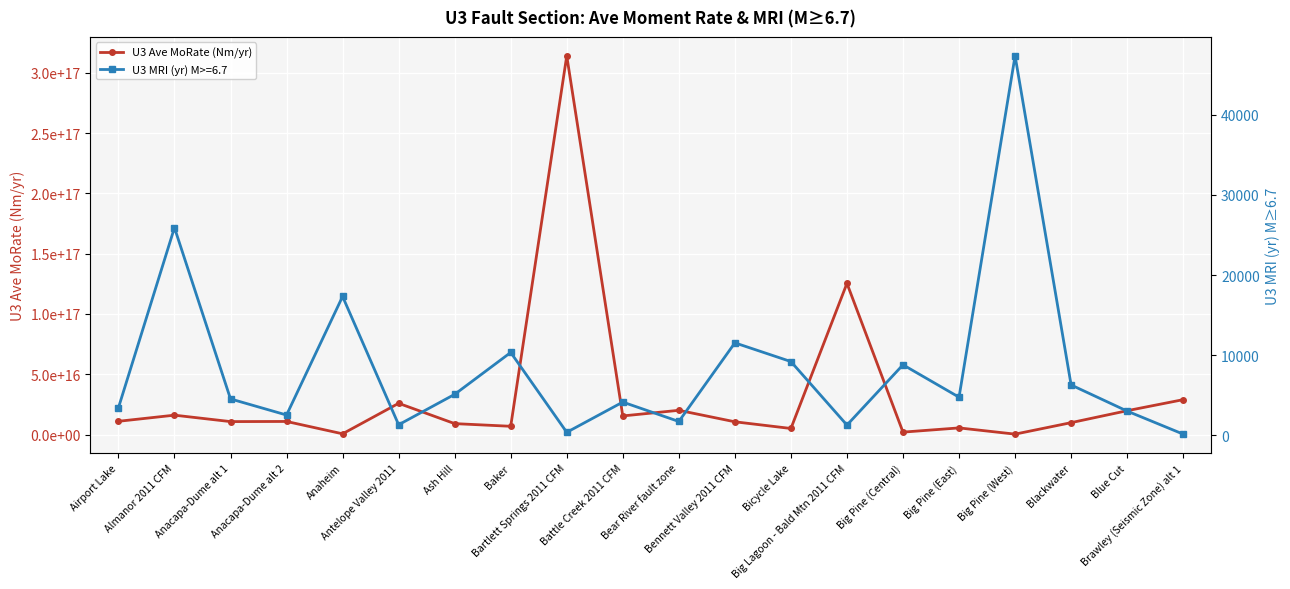

What is the change in value from Bicycle Lake to Big Pine (East)?

+471999757429969